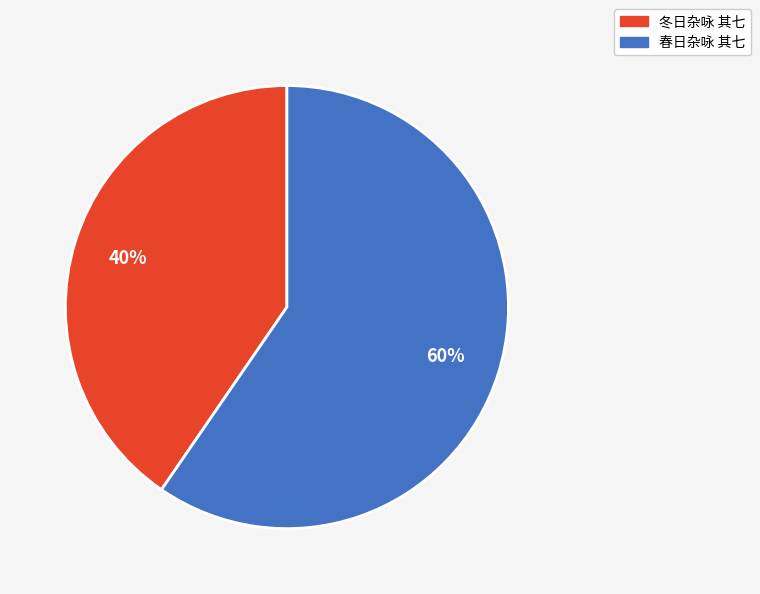

To the nearest percent, what is the combined percentage of 春日杂咏 其七 and 冬日杂咏 其七?

100%